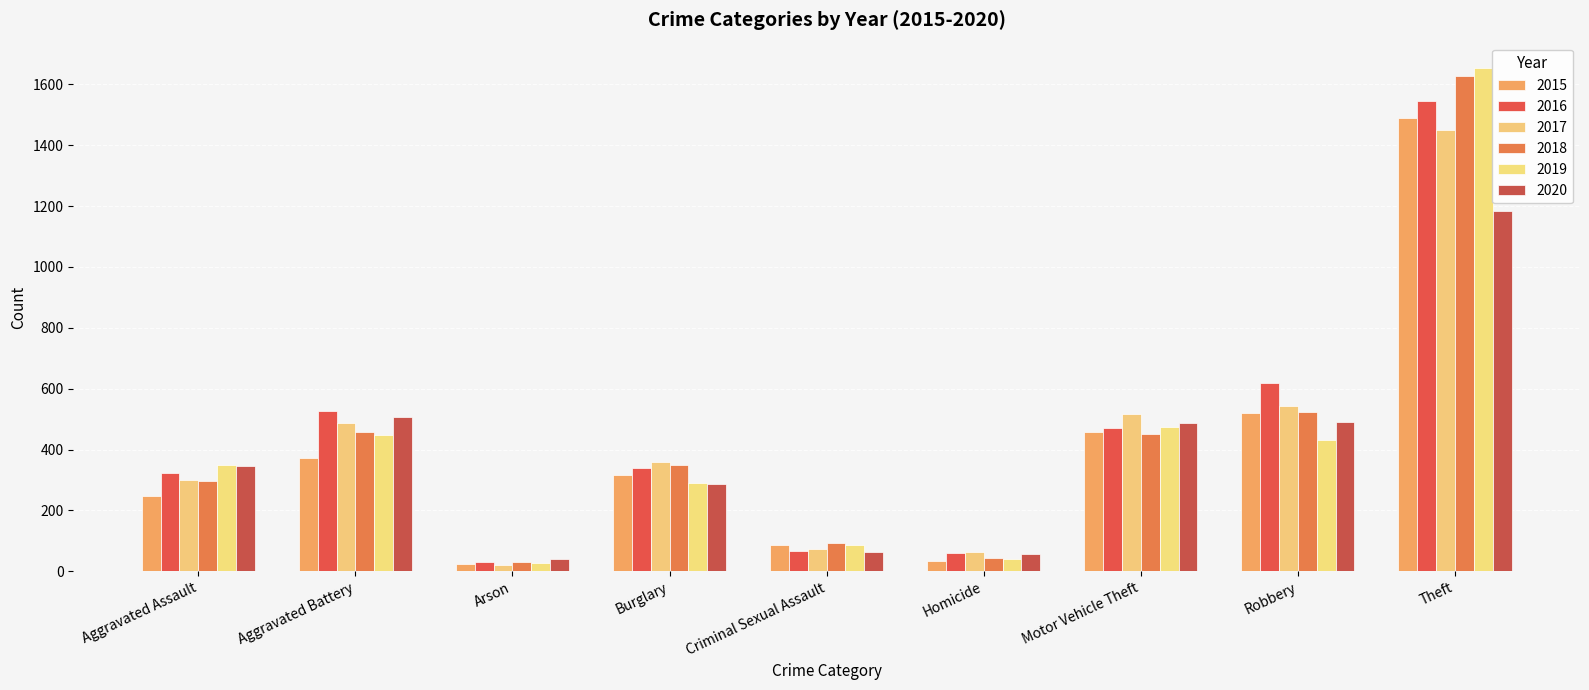

What is the total value across all series at Aggravated Assault?

1860